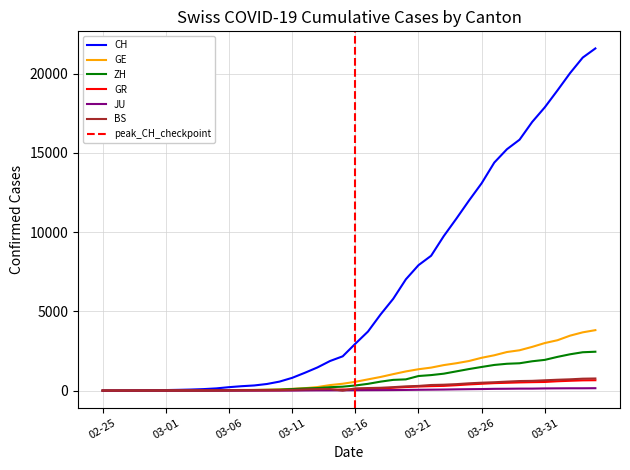

What is the spread (max minus min) of values at 2020-03-10?

563